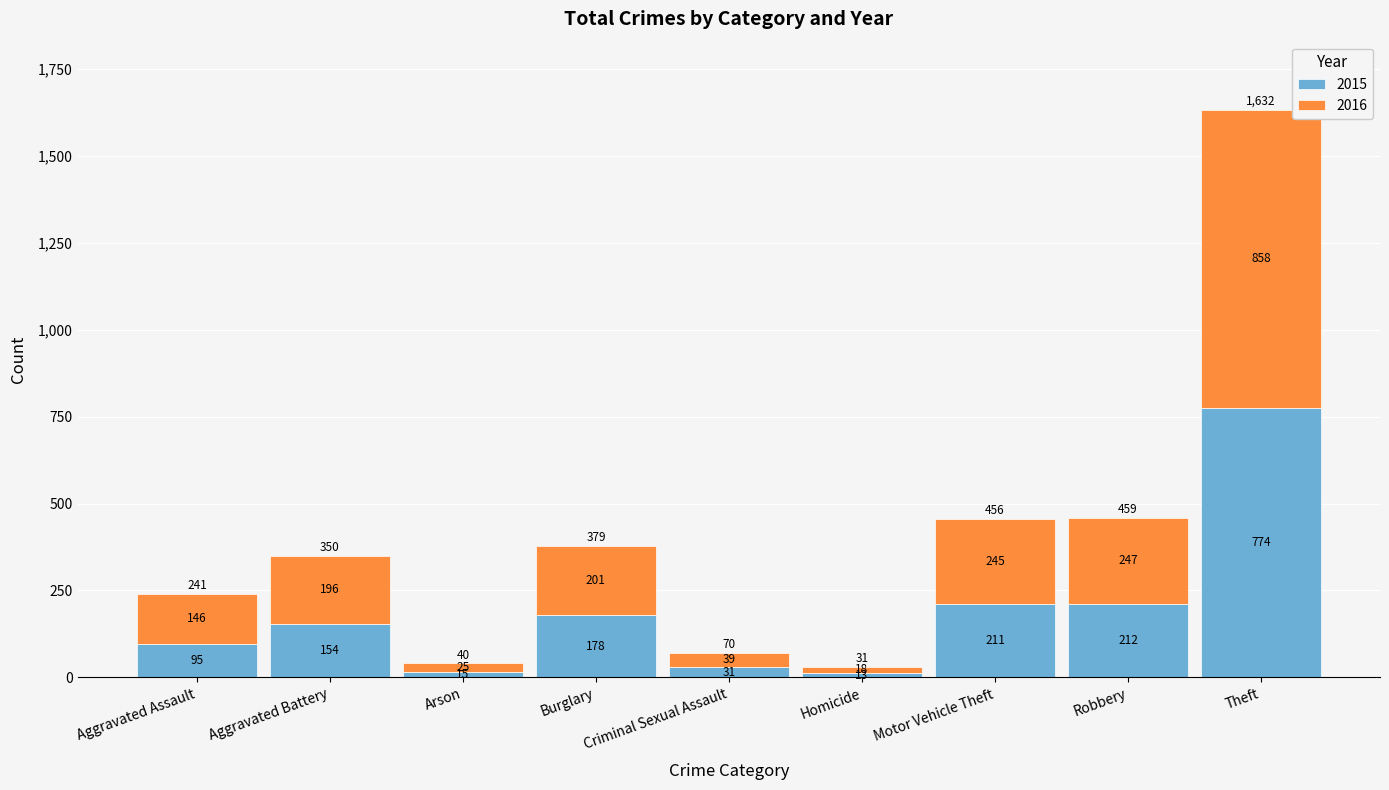

What is the total value across all series at Criminal Sexual Assault?

70